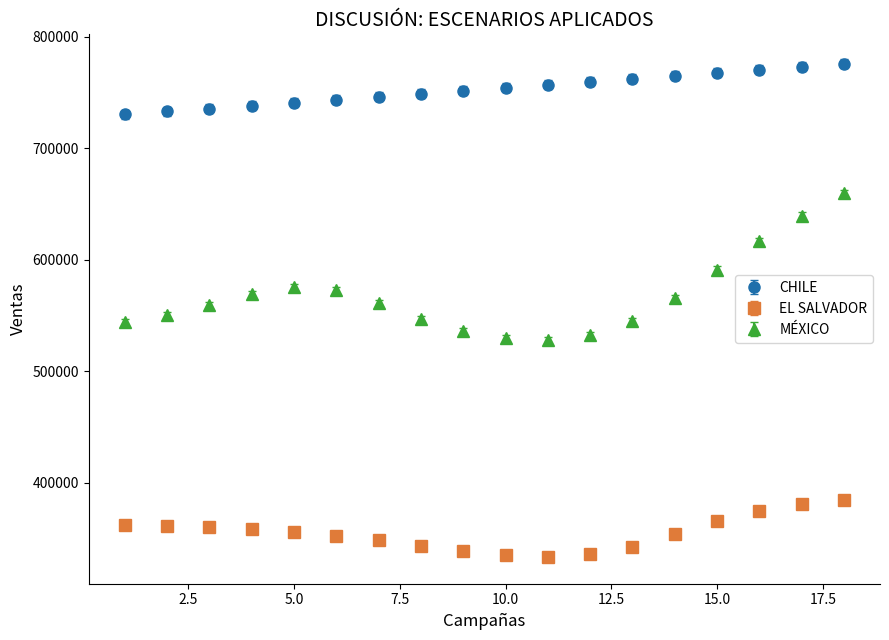

Which series has the largest total across all categories?

CHILE